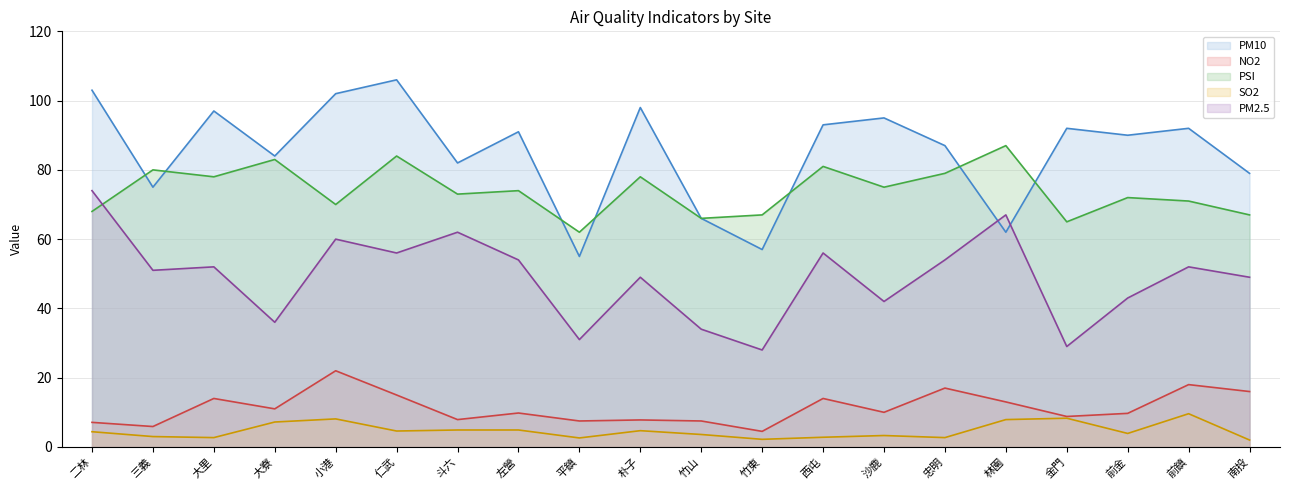

True or false: PM2.5 mean run has a value of 49.0 at 南投.

True